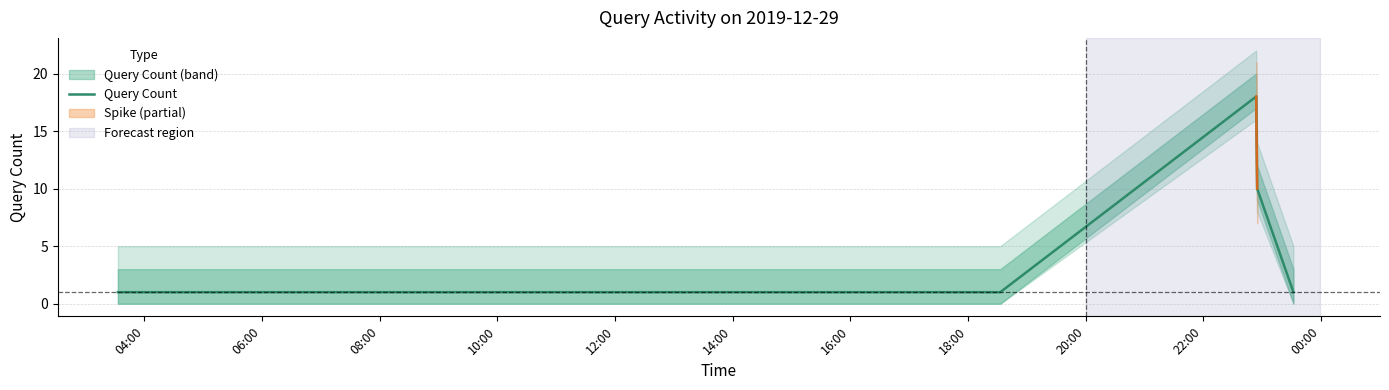

The chart shows a value of 2 at 22:00. True or false?

False